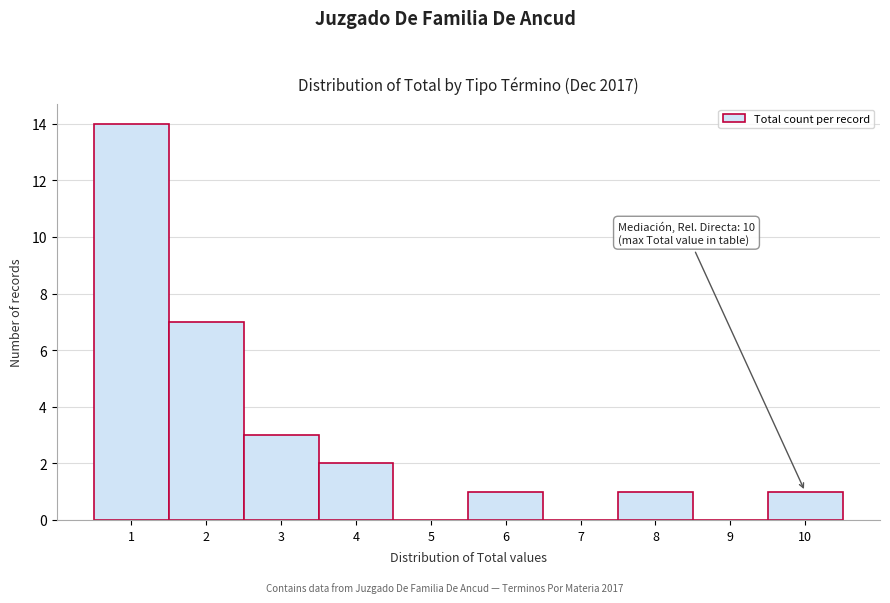

Which range on the x-axis has the tallest bar?

0.5 to 1.5